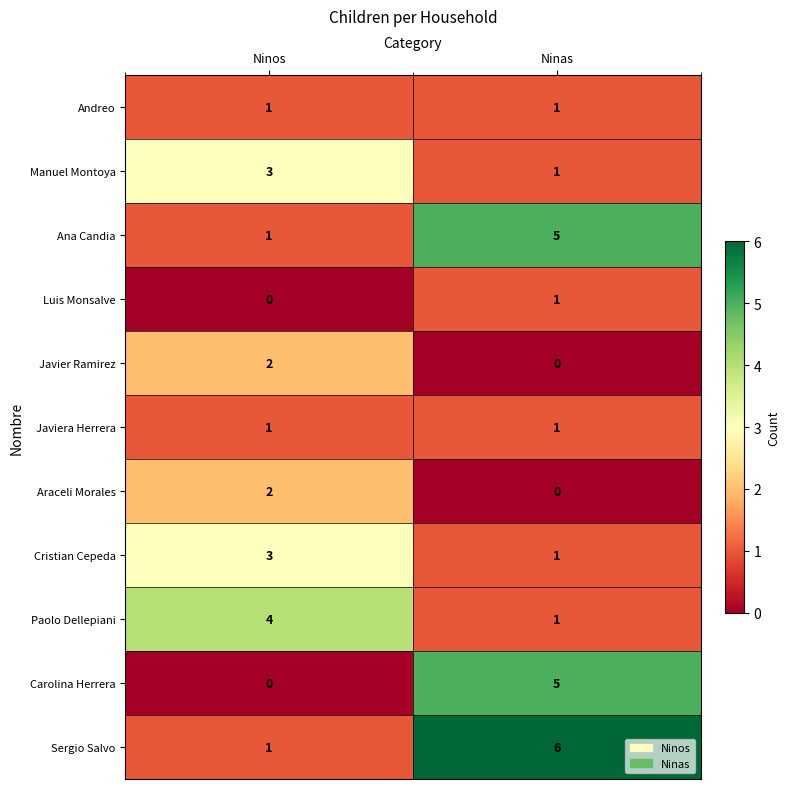

Rank the categories by Araceli Morales value from lowest to highest.

Ninas, Ninos